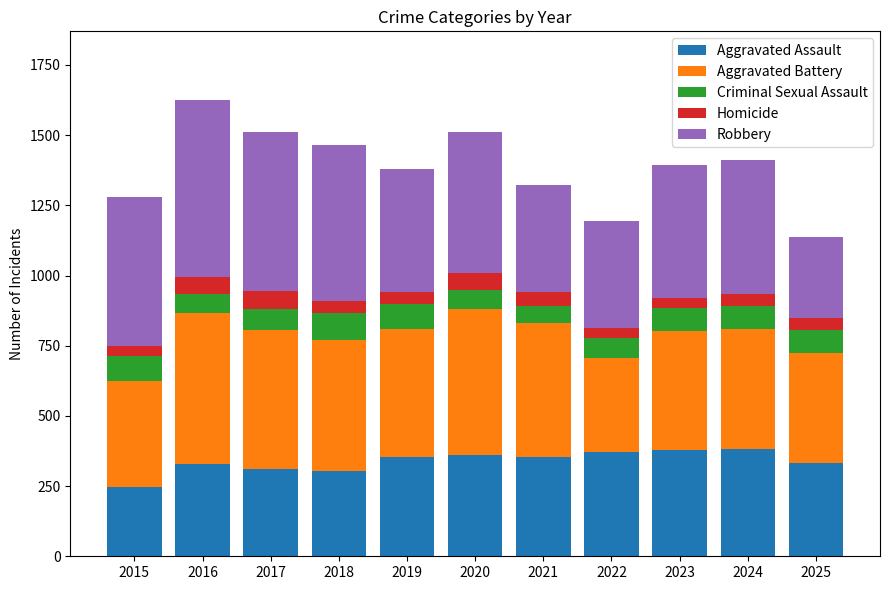

At which category is the sum across all series the highest?

2016